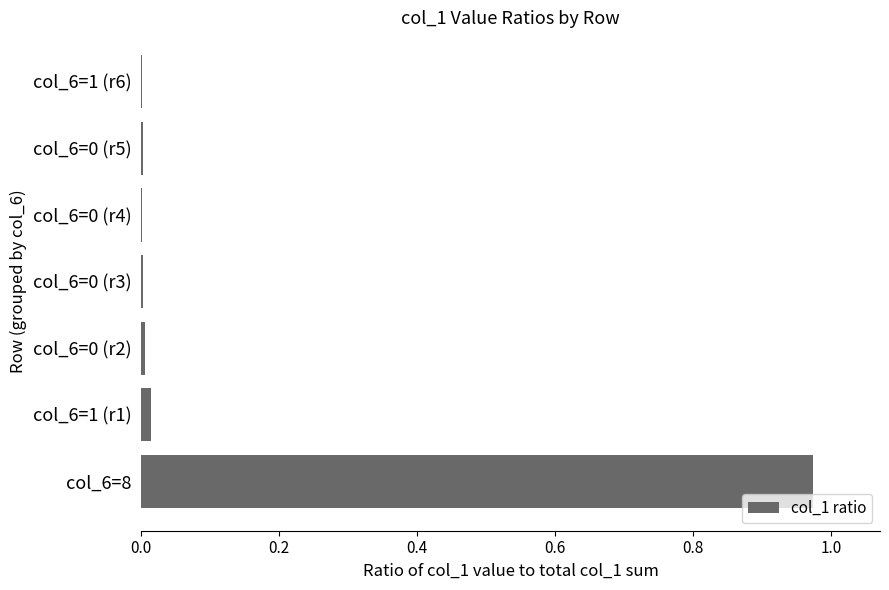

Is it true that the value at col_6=0 (r4) is 0.0?

True